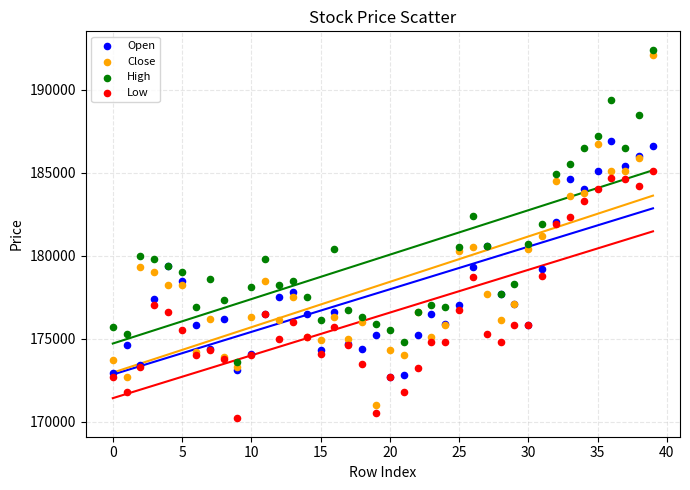

What are all the series names shown in the legend?

Open, Close, High, Low